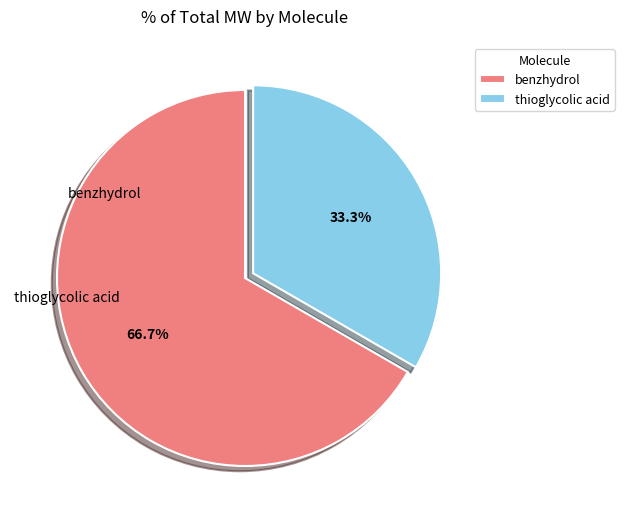

Which slice is the largest?

benzhydrol